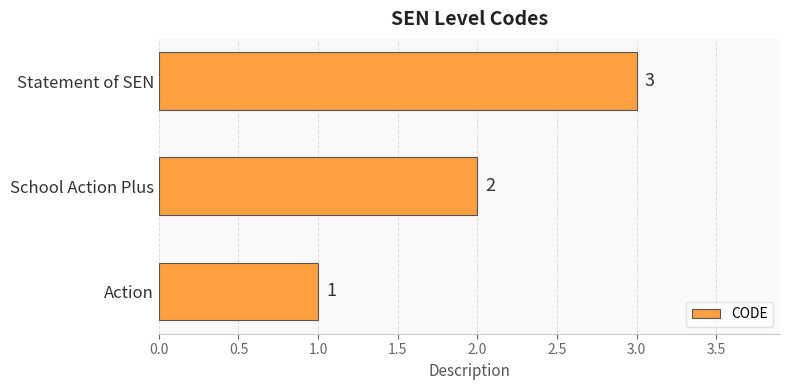

List the labels in order of value, largest first.

Statement of SEN, School Action Plus, Action